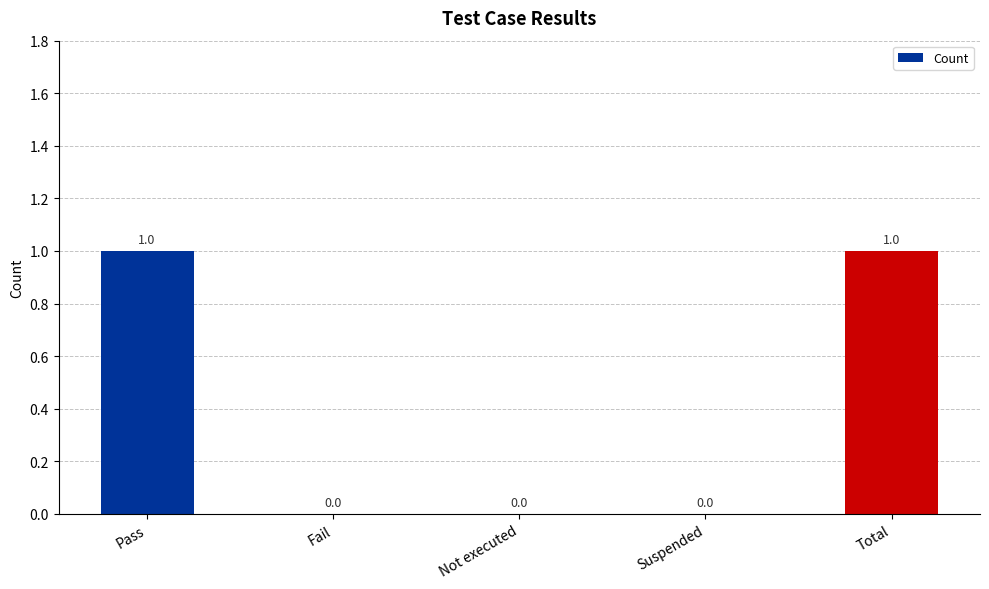

Is it true that the value at Total is 1?

True